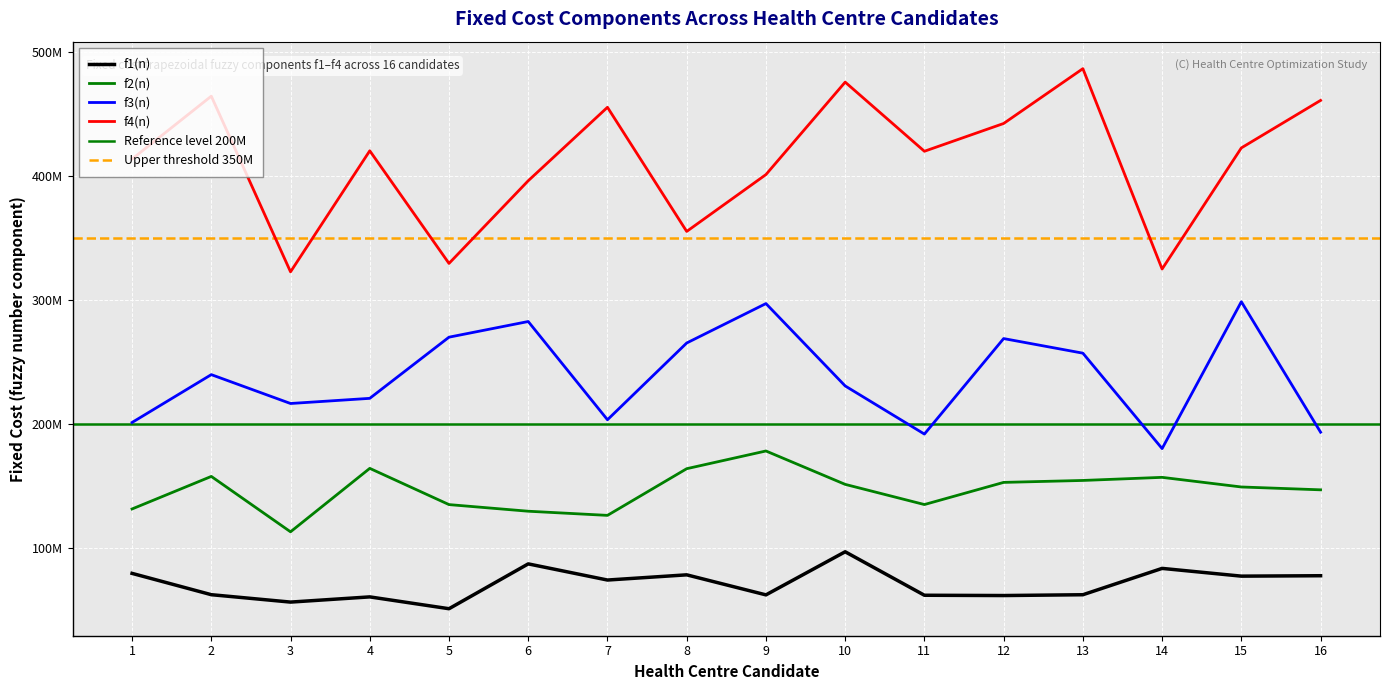

What are all the series names shown in the legend?

f1(n), f2(n), f3(n), f4(n)